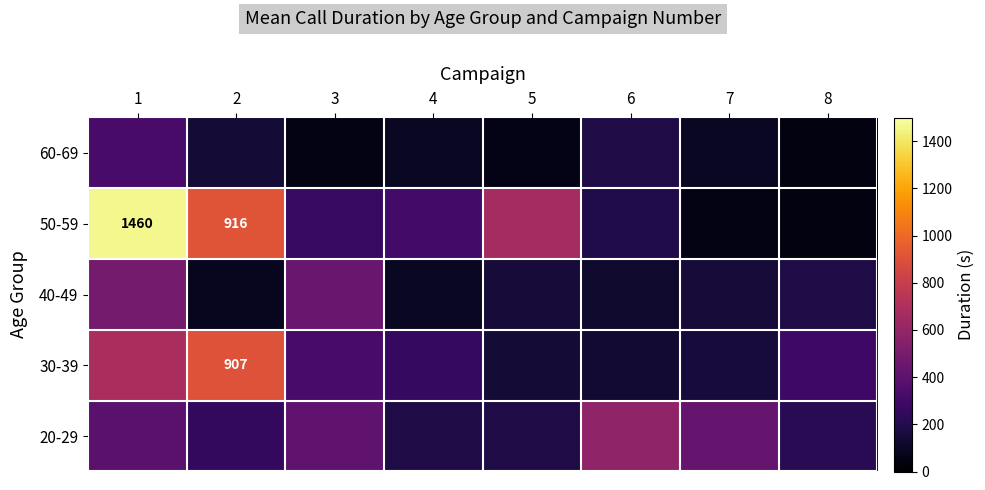

List the series in order of their peak value, highest first.

50-59, 30-39, 20-29, 40-49, 60-69